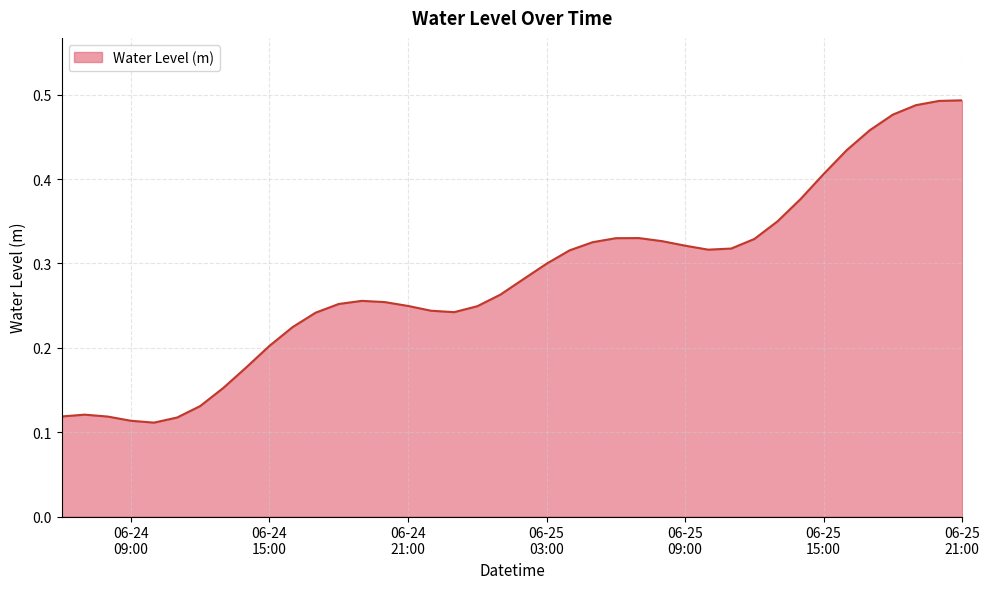

At which category does the chart reach its minimum across all series?

2023-06-24 10:00:00